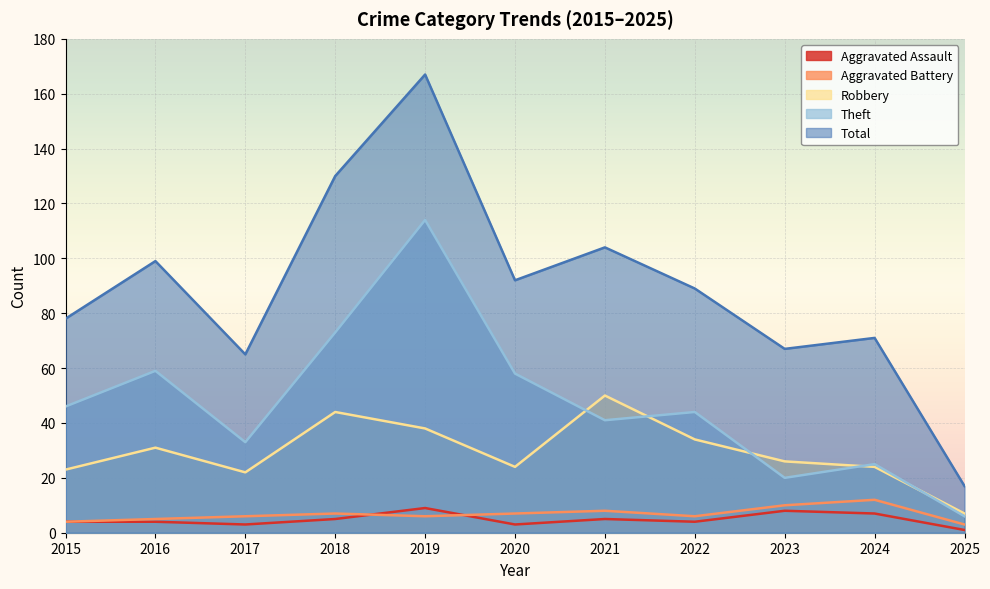

What is the value of the Total point at the 11th from the left?

17